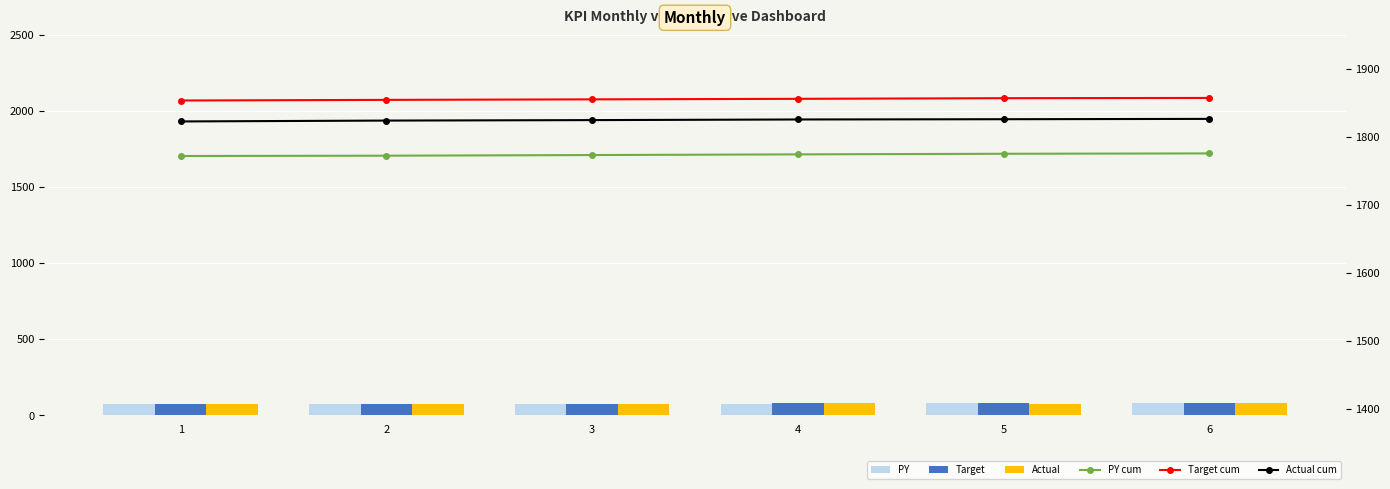

Which series has the largest total across all categories?

Target cum